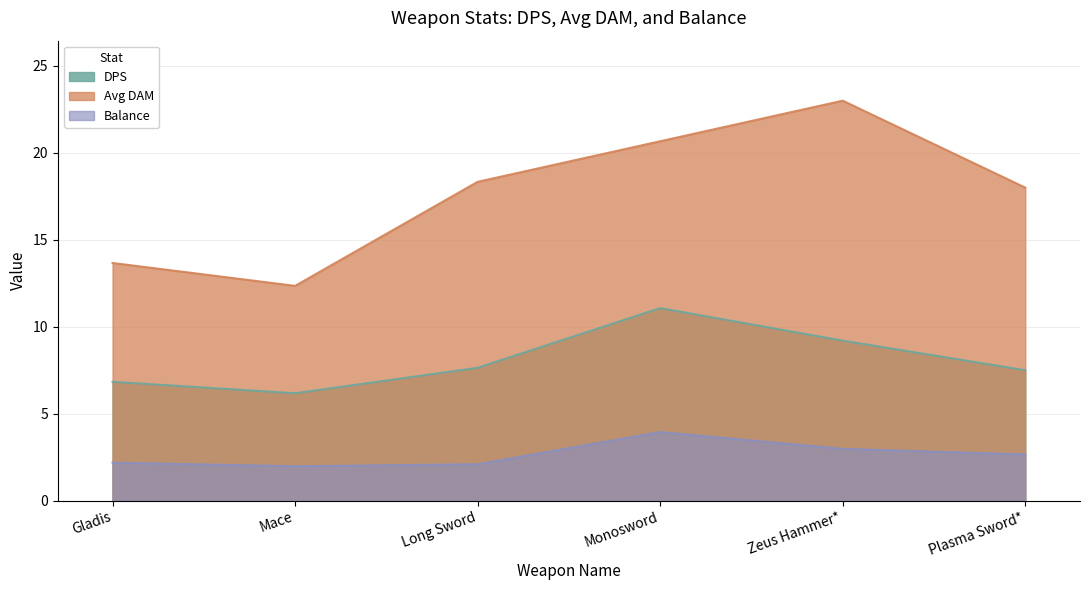

Where is the first local maximum for Avg DAM?

Zeus Hammer*